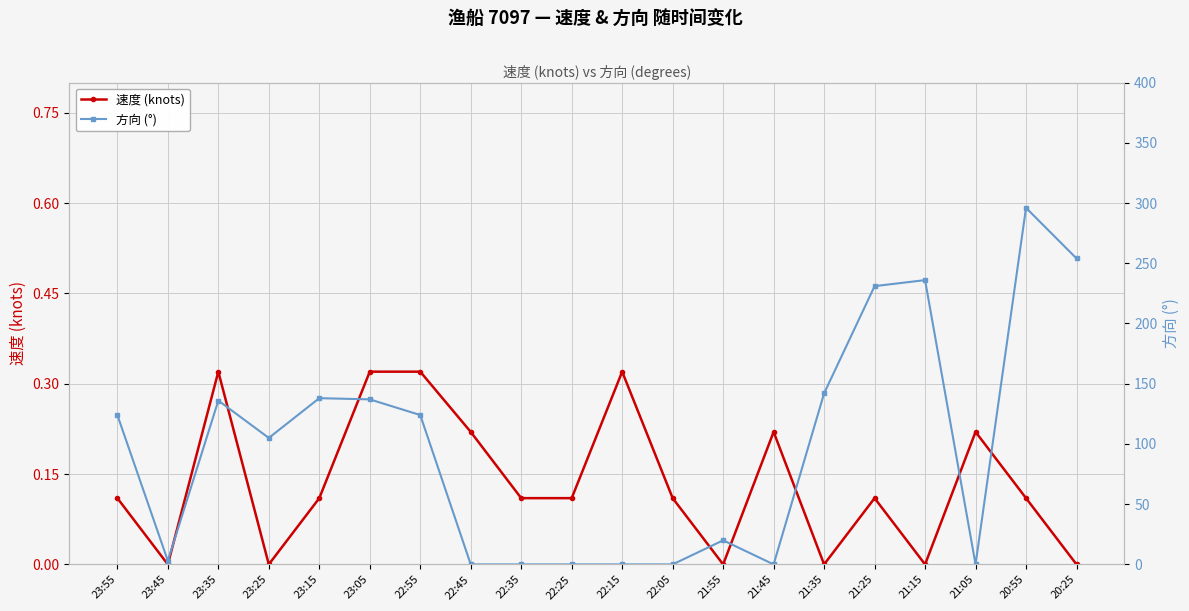

The 方向 (°) series shows 29.5 at 23:25. True or false?

False